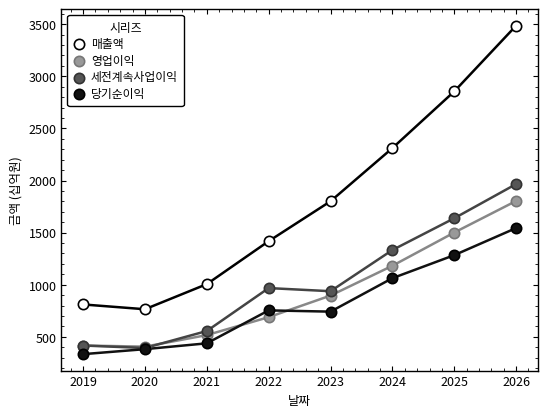

Across all series, what Y value is closest to 1910?

1966